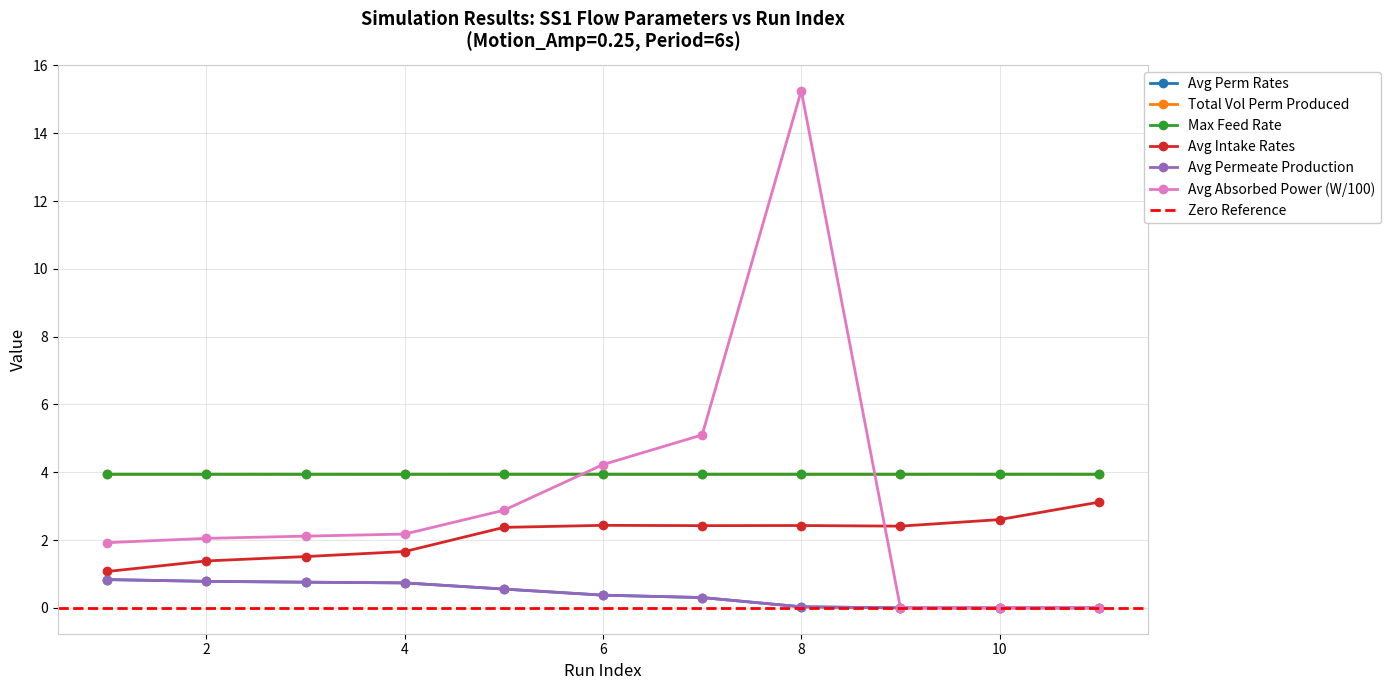

What is the average value of the Avg. Absorbed Power series?

3.2